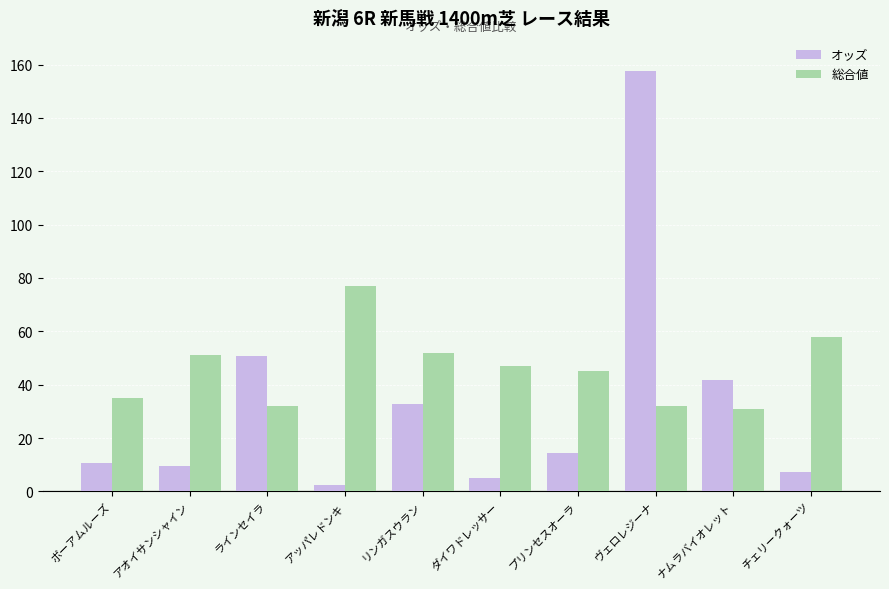

At how many categories does at least one series exceed 56?

3